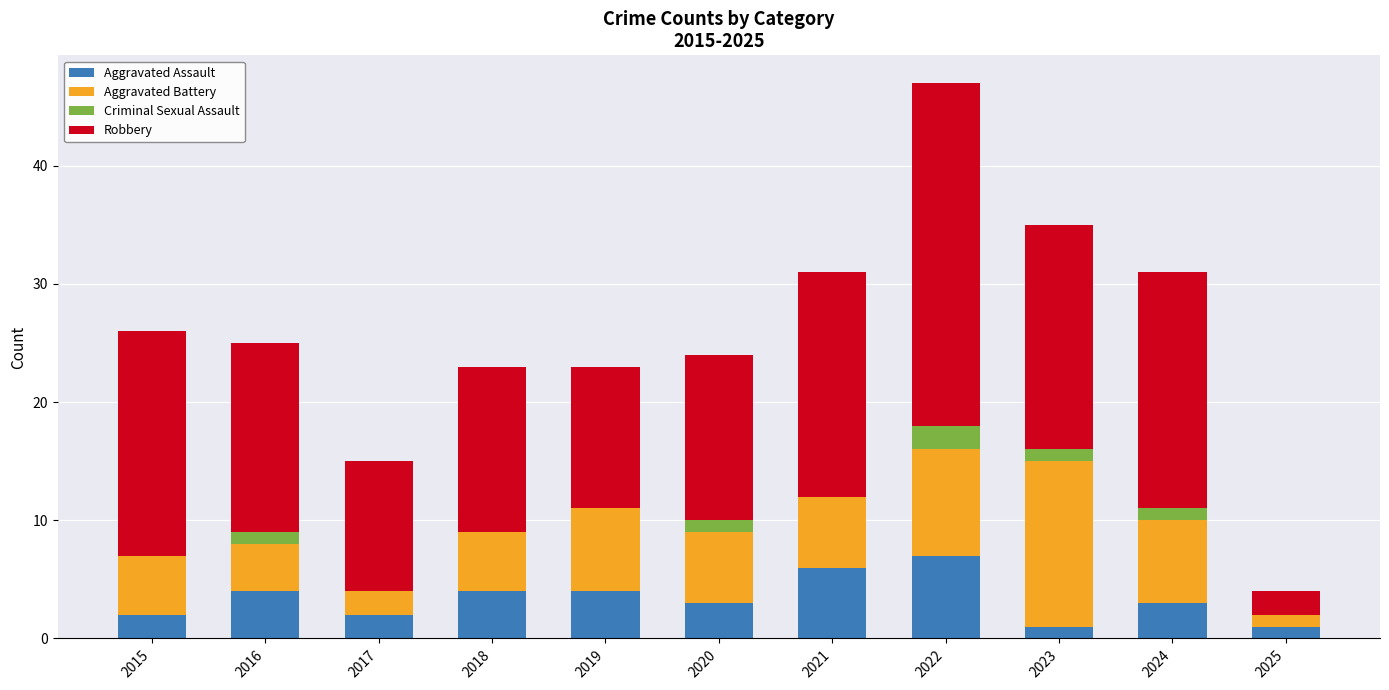

True or false: Aggravated Assault has a value of 6 at 2021.

True